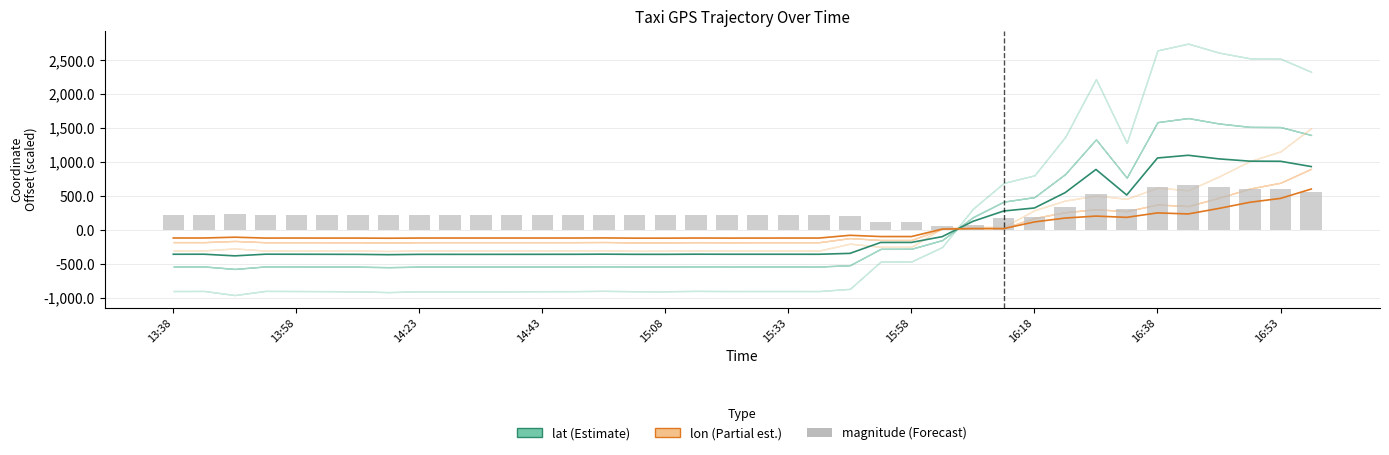

What is the difference between the lon values at 32 and 37?

351.2